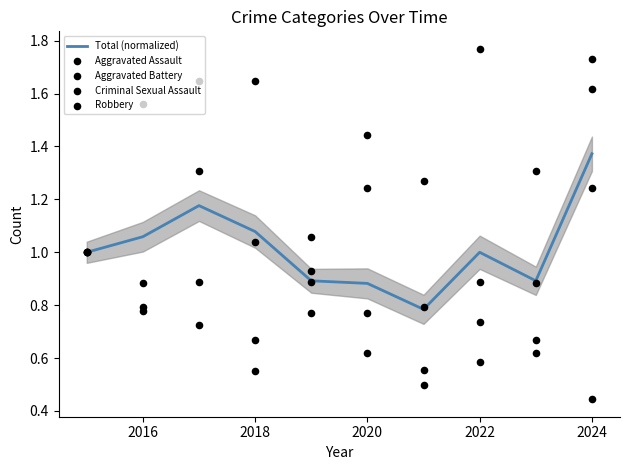

Which series has the widest spread of Y values?

Robbery